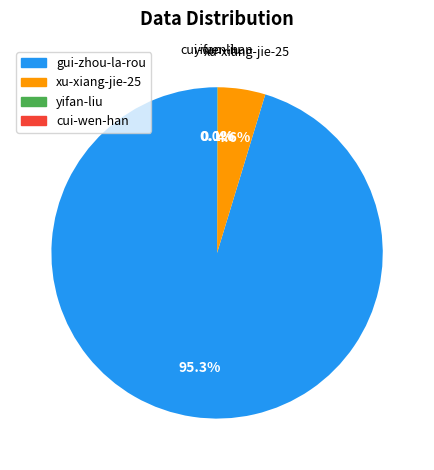

What is the total percentage of gui-zhou-la-rou and xu-xiang-jie-25?

99.9%